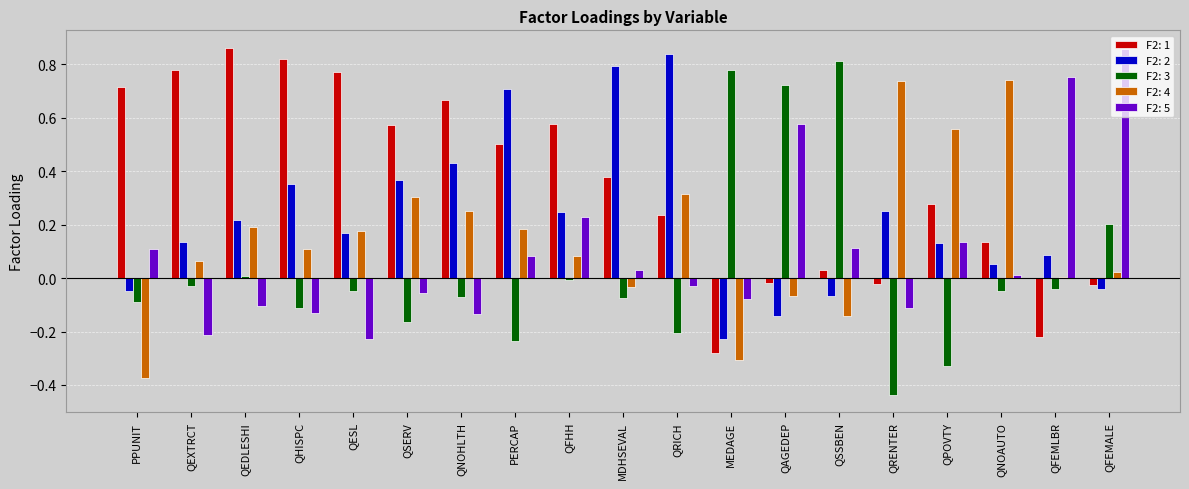

Where is F2: 5 nearest to the value 0?

QNOAUTO